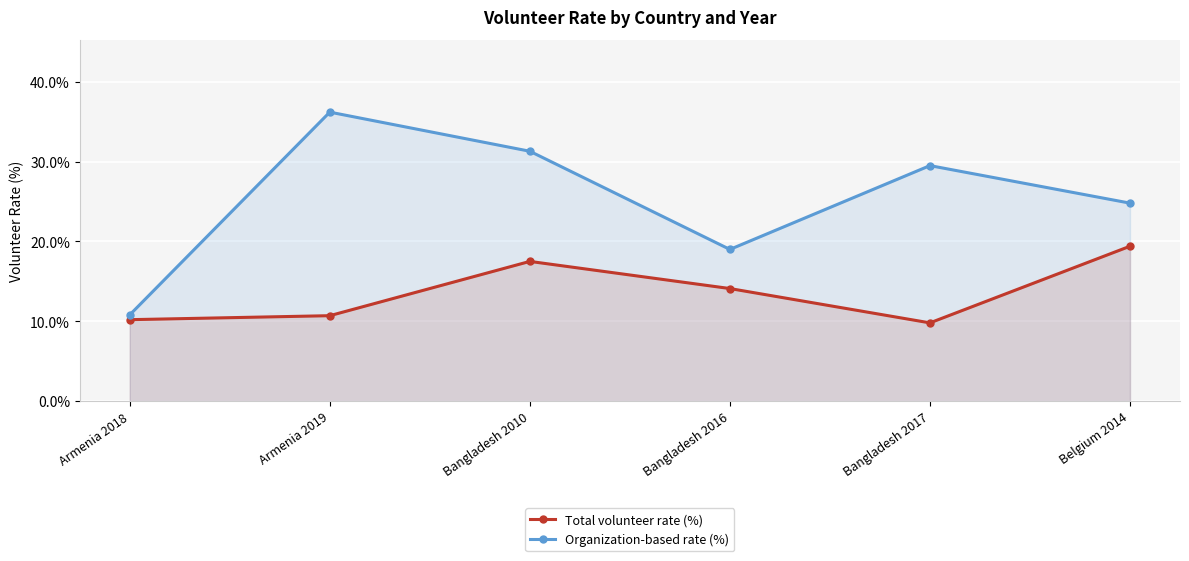

Is the value of Organization-based rate (%) at Bangladesh 2016 greater than the value of Total volunteer rate (%) at Bangladesh 2017?

Yes